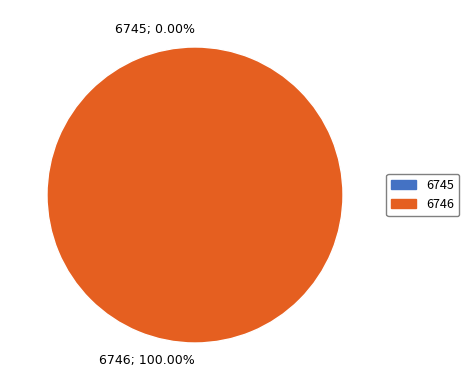

Rank the categories by value from highest to lowest.

6746, 6745